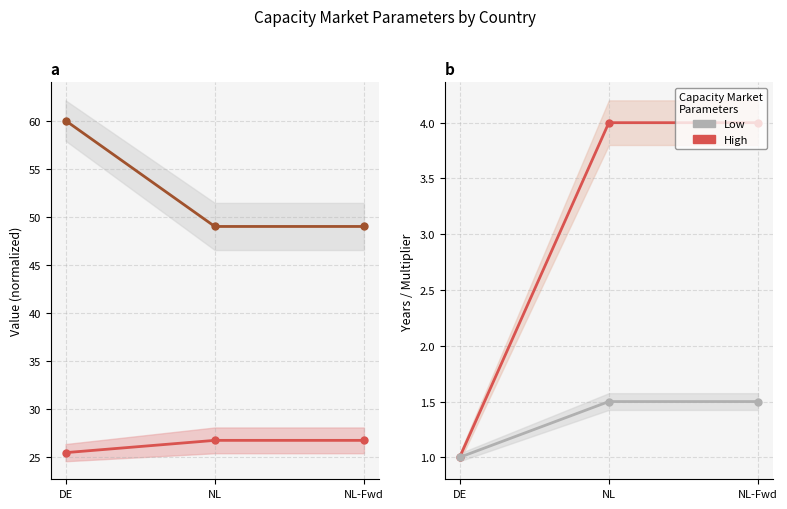

Count the Forward Years CM values in the range 1 to 4.

3